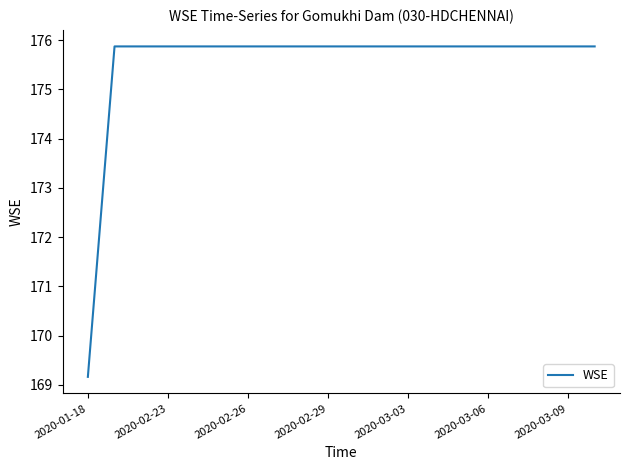

What is the minimum value shown in the chart?

169.2